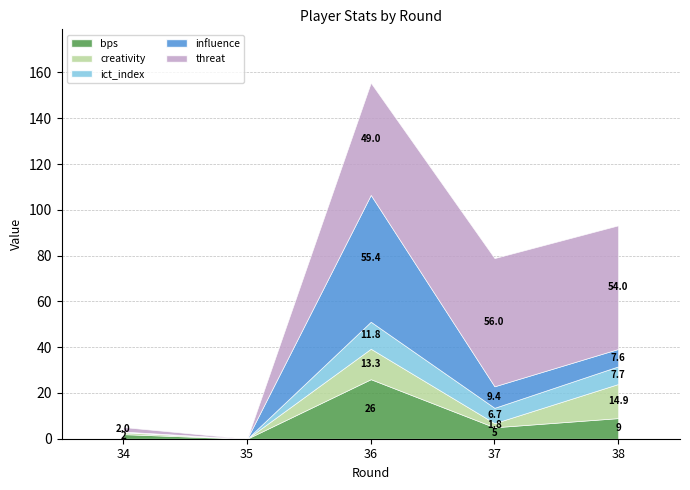

Reading right to left, list all the values displayed in this chart.

bps: 38=9.0	37=5.0	36=26.0	35=0.0	34=2.0
creativity: 38=14.9	37=1.8	36=13.3	35=0.0	34=0.8
ict_index: 38=7.7	37=6.7	36=11.8	35=0.0	34=0.3
influence: 38=7.6	37=9.4	36=55.4	35=0.0	34=0.0
threat: 38=54.0	37=56.0	36=49.0	35=0.0	34=2.0